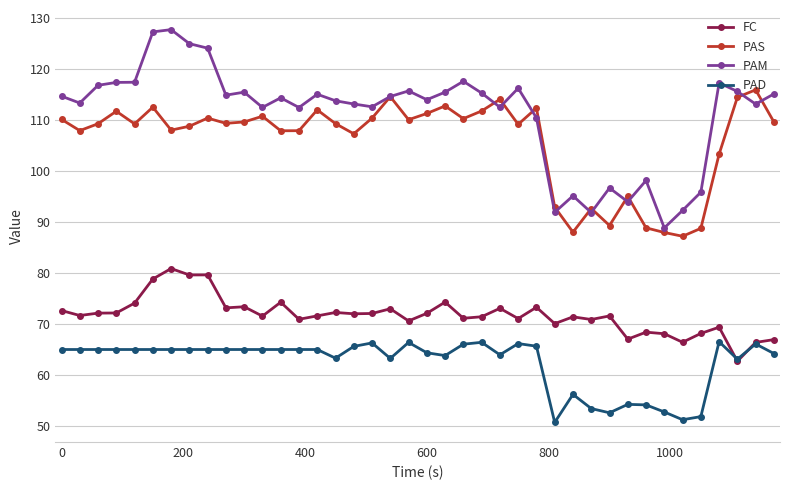

Which series has the largest total across all categories?

PAM